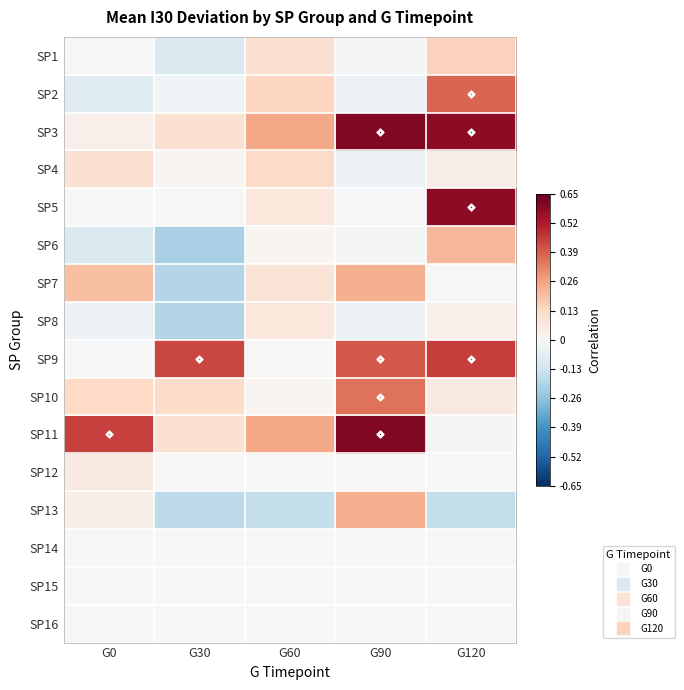

Which series has the largest total across all categories?

SP3